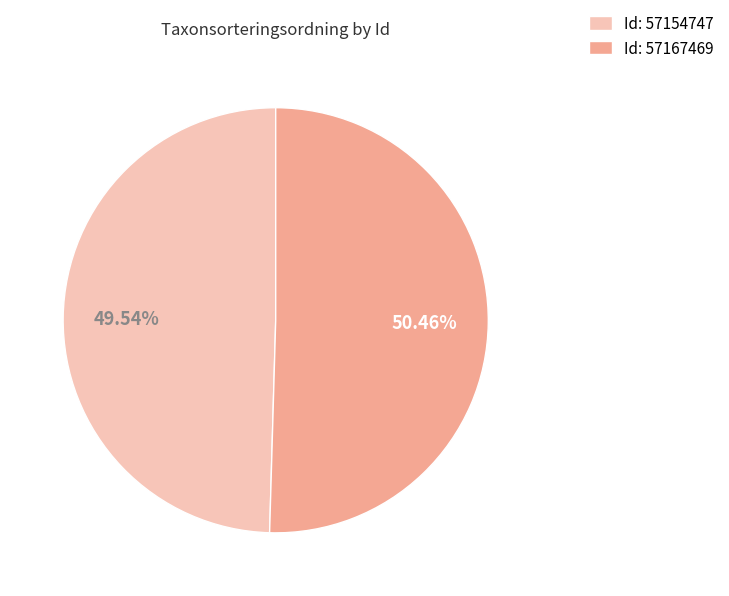

Do Id: 57167469 and Id: 57154747 together represent more than half of the pie?

Yes